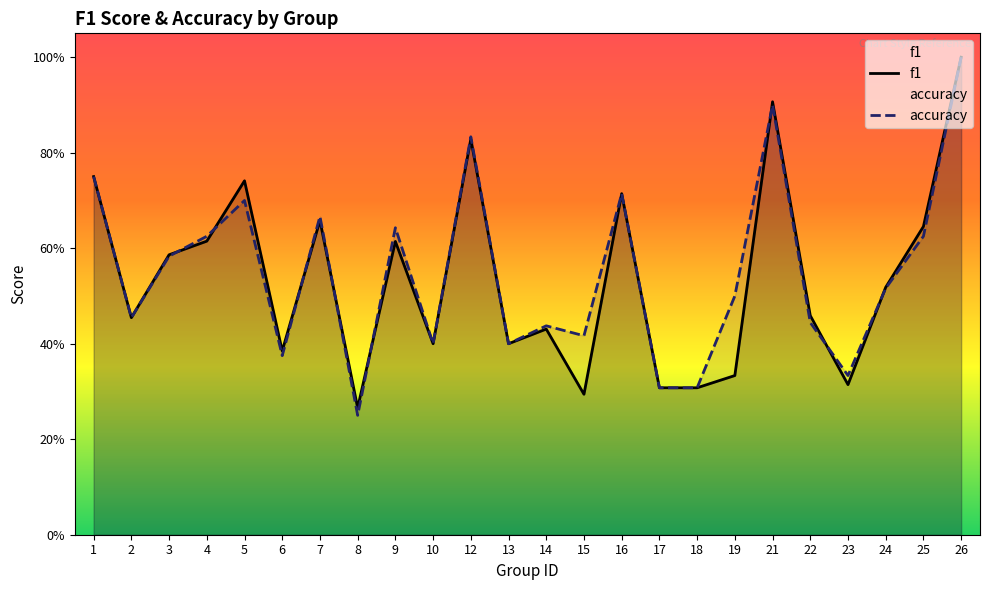

What is the difference between the f1 values at 1 and 9?

0.1